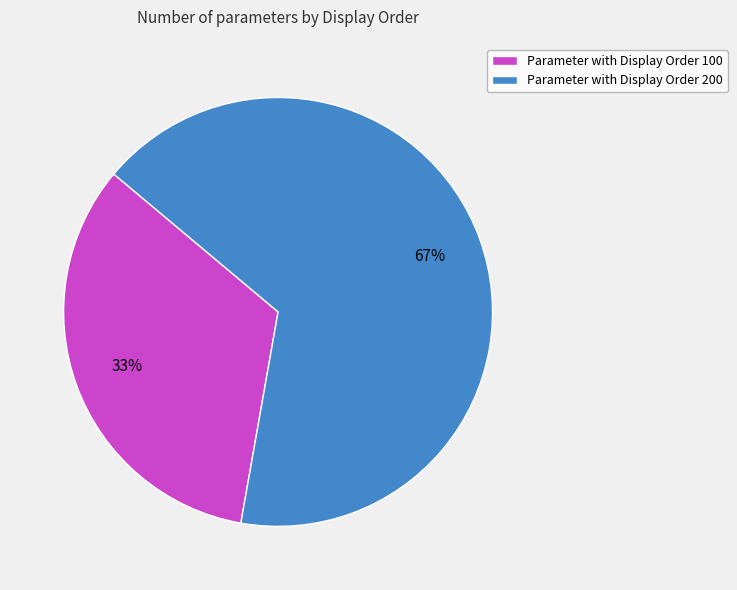

What is the ratio of the value at Parameter with Display Order 200 to the value at Parameter with Display Order 100?

2.0